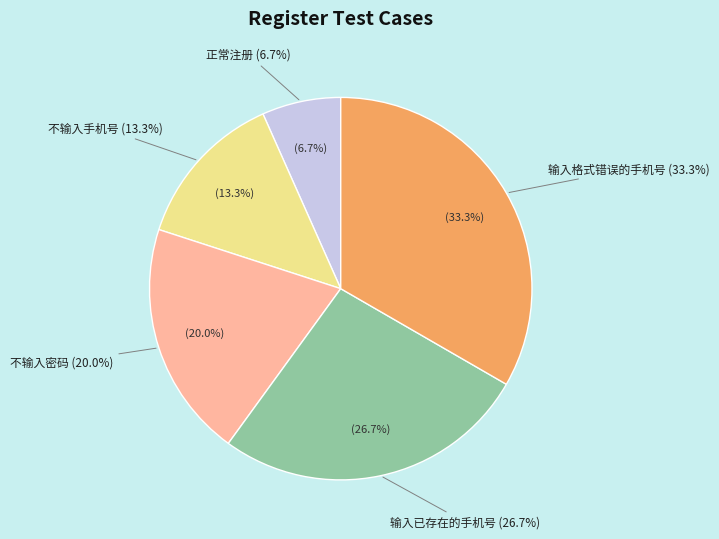

To the nearest percent, what percentage of the pie is 输入已存在的手机号?

27%